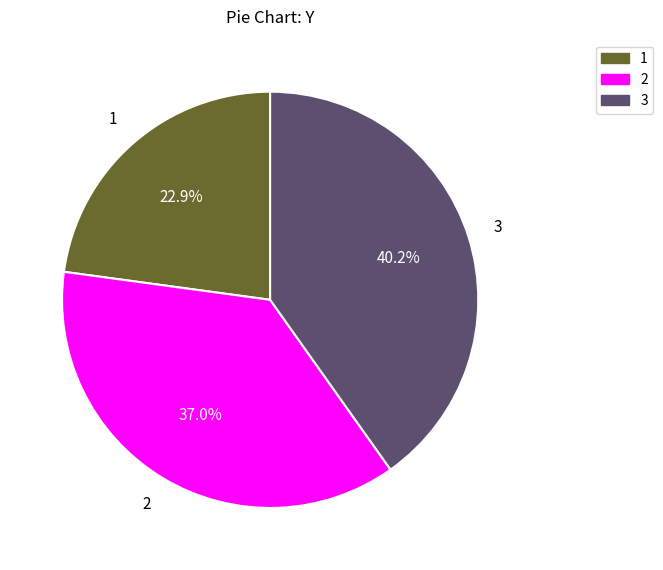

Is there any slice that represents more than half of the pie?

No